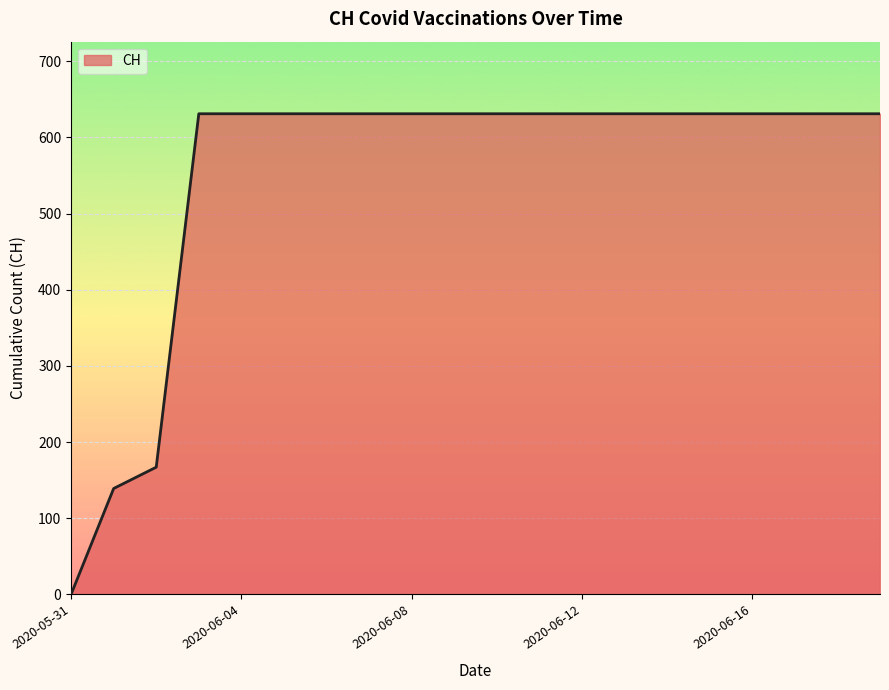

What is the greatest value displayed?

631